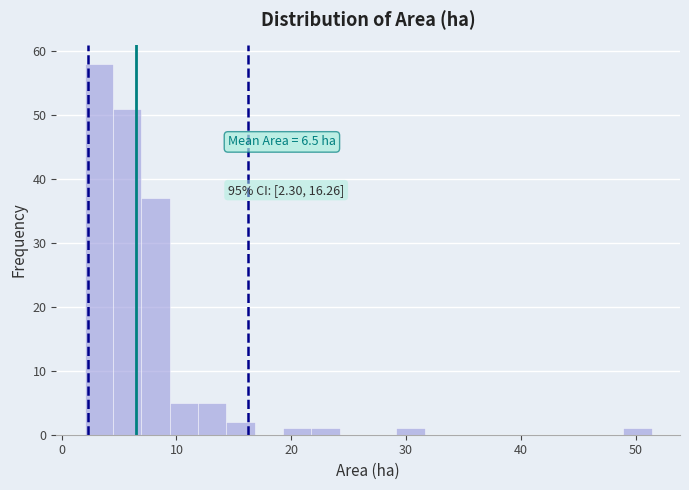

Read against the x-axis, roughly where is the centre of the tallest bar?

3